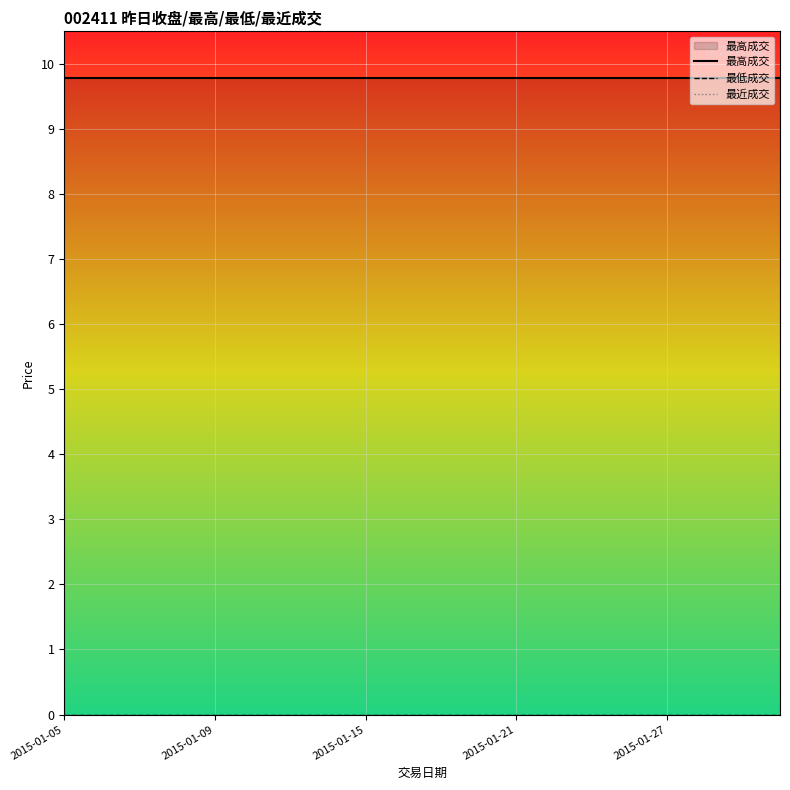

The 最高成交 series shows 5.5 at 9. True or false?

False